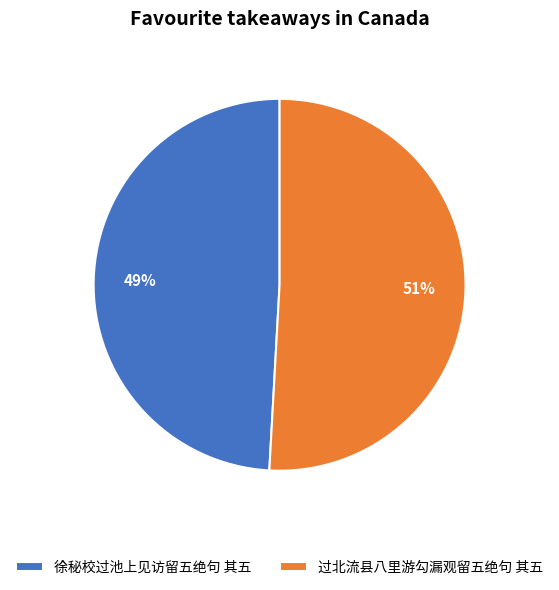

To the nearest percent, what is the difference between the 过北流县八里游勾漏观留五绝句 其五 and 徐秘校过池上见访留五绝句 其五 slice percentages?

2%